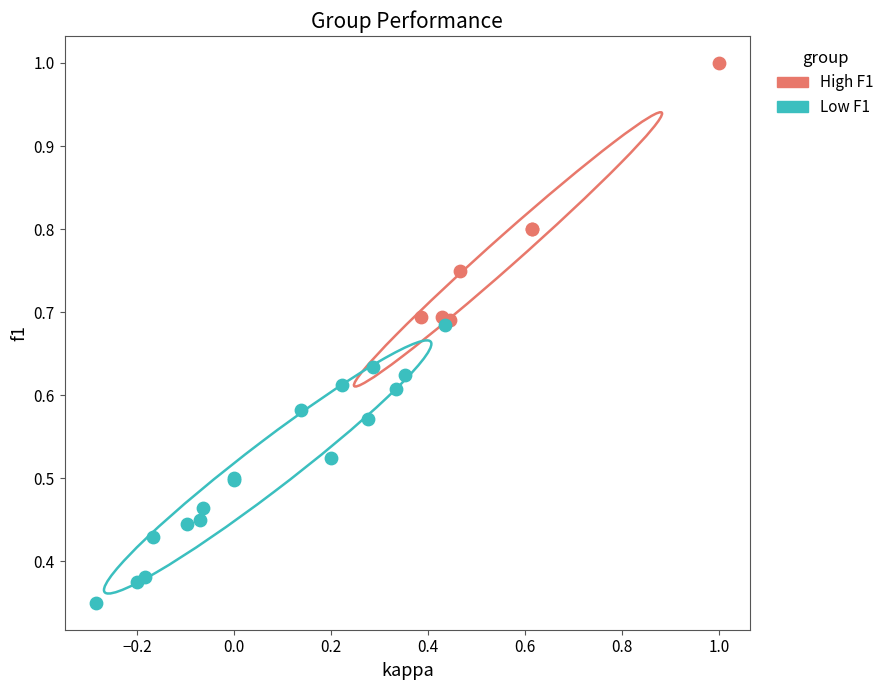

What are all the series names shown in the legend?

High F1, Low F1